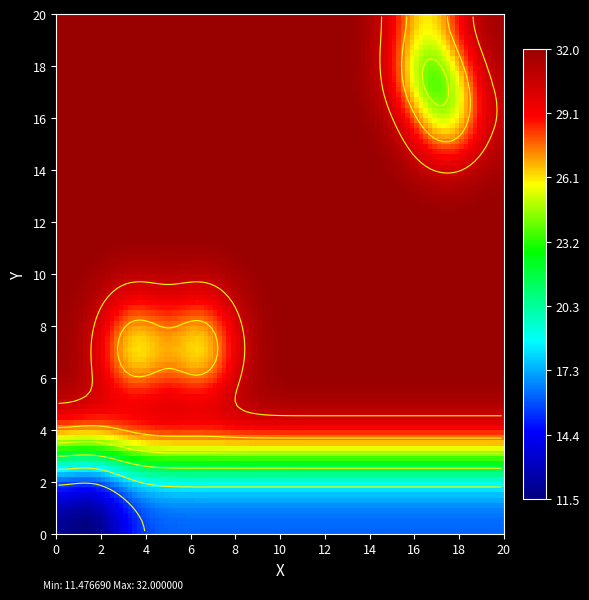

List the labels in order of row10 value, smallest first.

0, 1, 2, 3, 4, 5, 6, 7, 8, 9, 10, 11, 12, 13, 14, 15, 16, 17, 18, 19